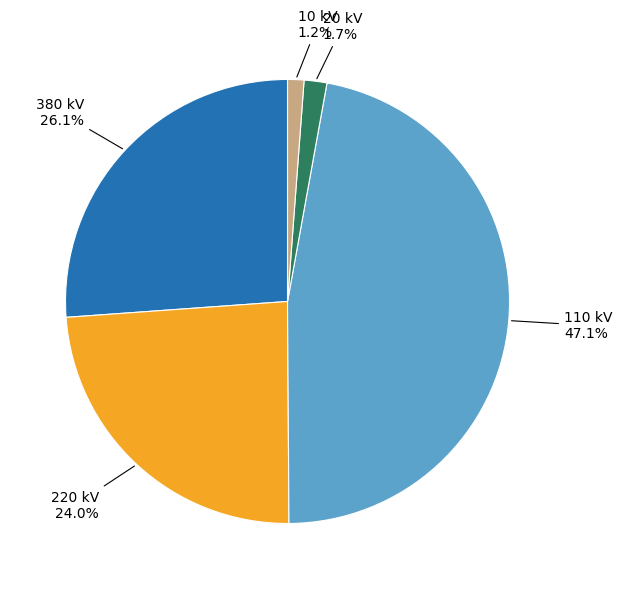

Is there a majority slice in this chart?

No